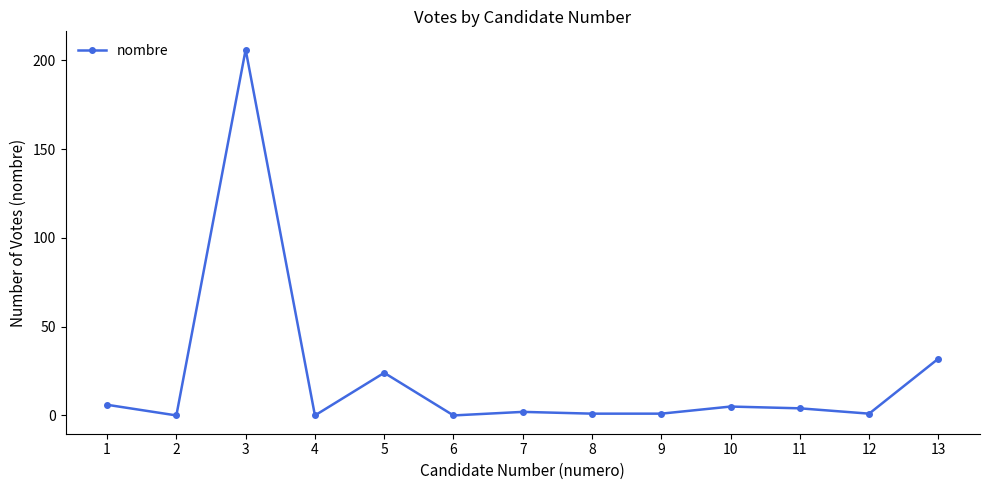

What is the maximum value shown in the chart?

206